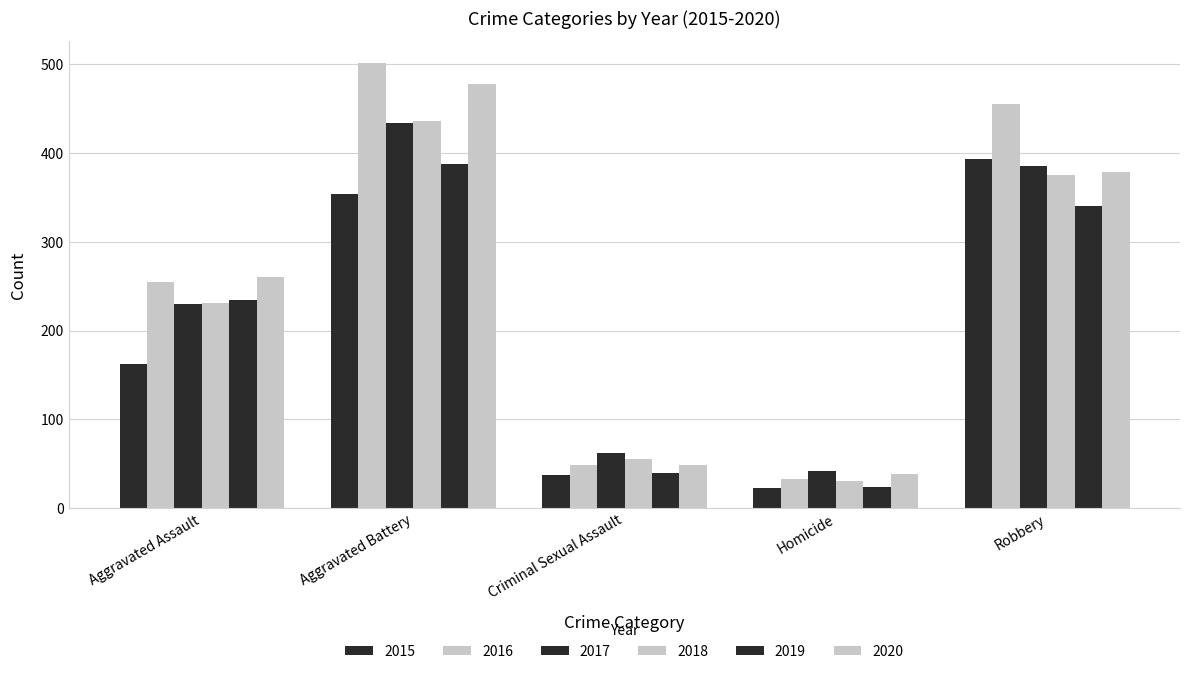

What is the label of the 3rd bar from the left?

Criminal Sexual Assault